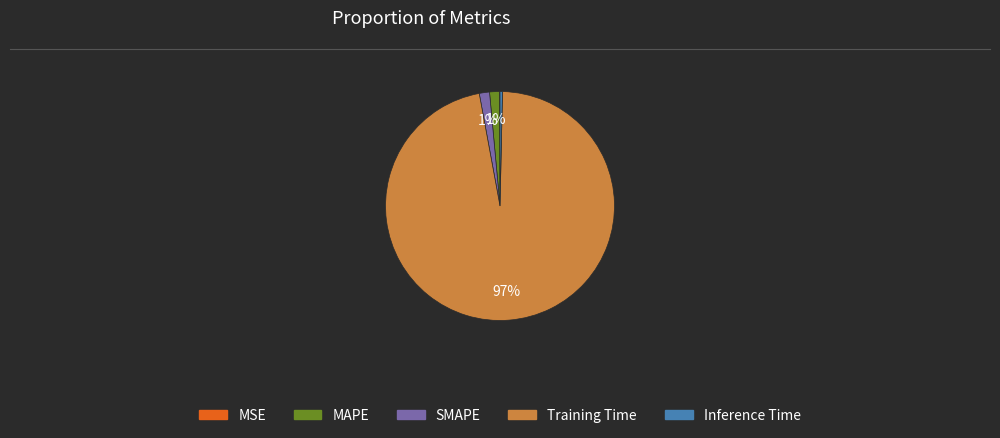

Is it true that SMAPE is 1% of the pie?

True